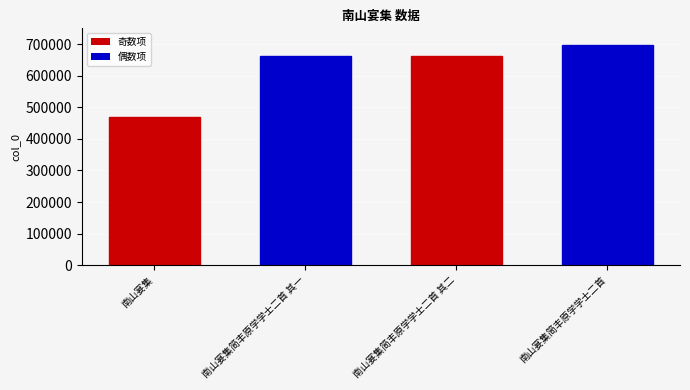

Which label corresponds to the smallest value in the chart?

南山宴集